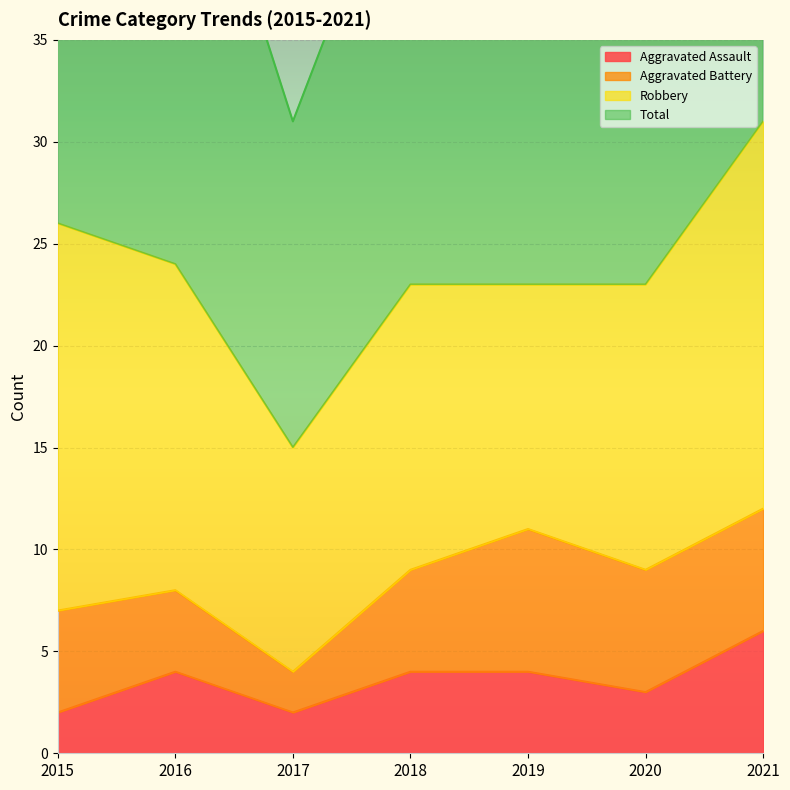

Is the value of Aggravated Assault at 2015 greater than the value of Total at 2015?

No